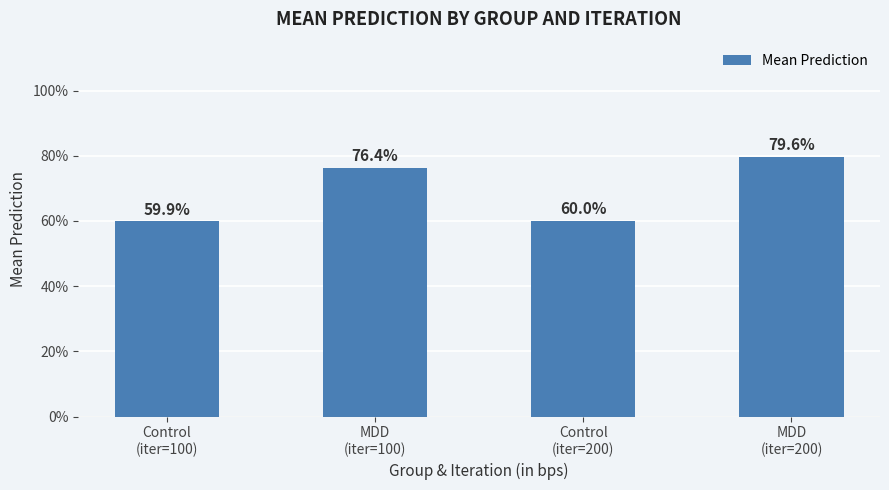

Which has a higher value, MDD
(iter=200) or Control
(iter=100)?

MDD
(iter=200)